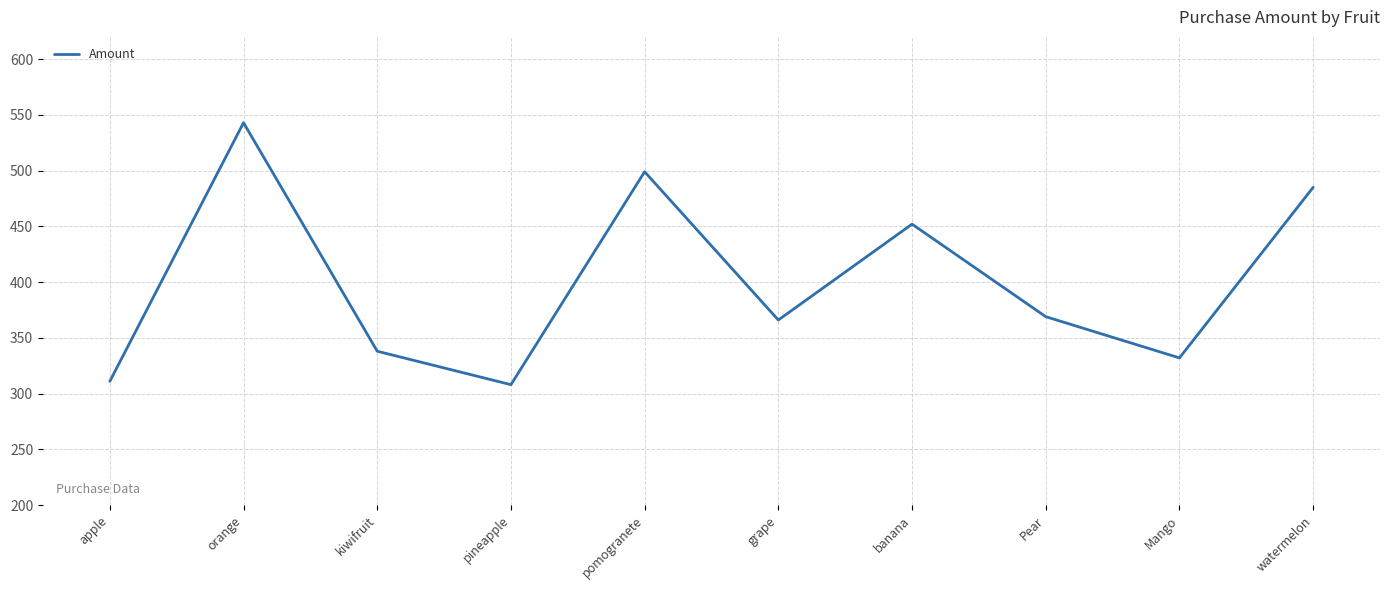

Reading left to right, what are all the values shown in this chart?

apple=311	orange=543	kiwifruit=338	pineapple=308	pomogranete=499	grape=366	banana=452	Pear=369	Mango=332	watermelon=485